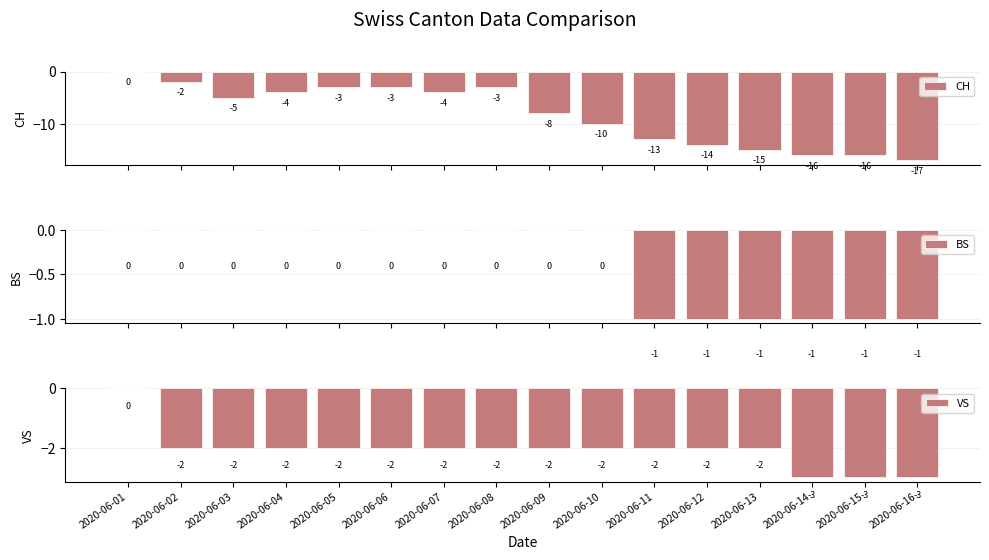

What is the total value across all series at 2020-06-09?

-10